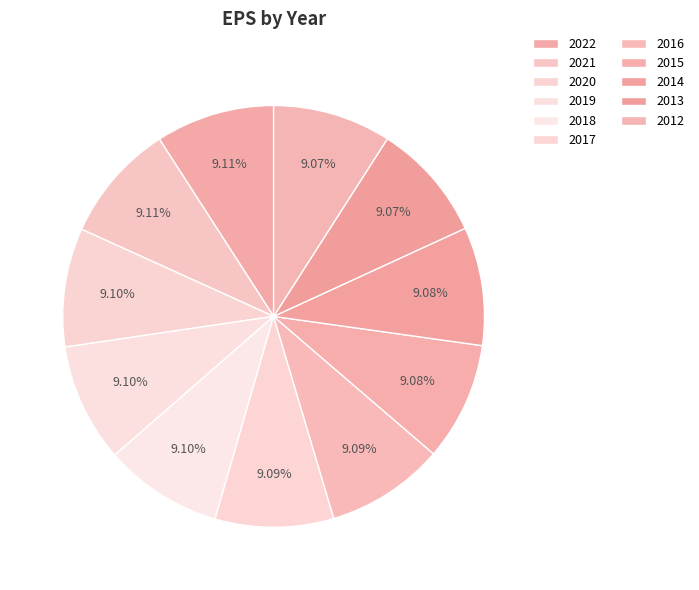

What portion of the pie excludes 2022?

90.9%